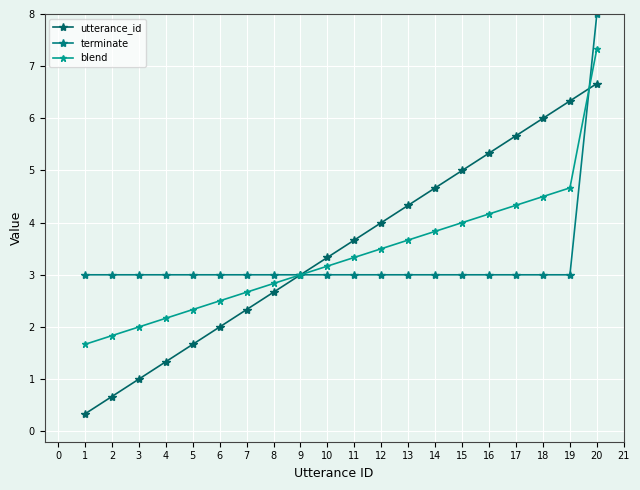

Rank the series by their average value, from lowest to highest.

terminate, blend, utterance_id